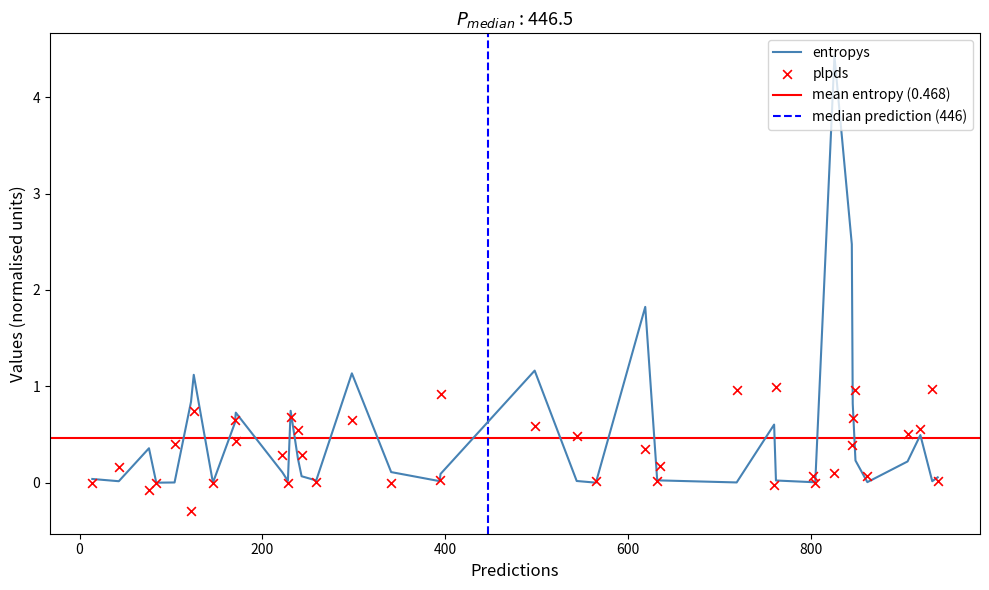

Which series contains the lowest Y value?

plpds